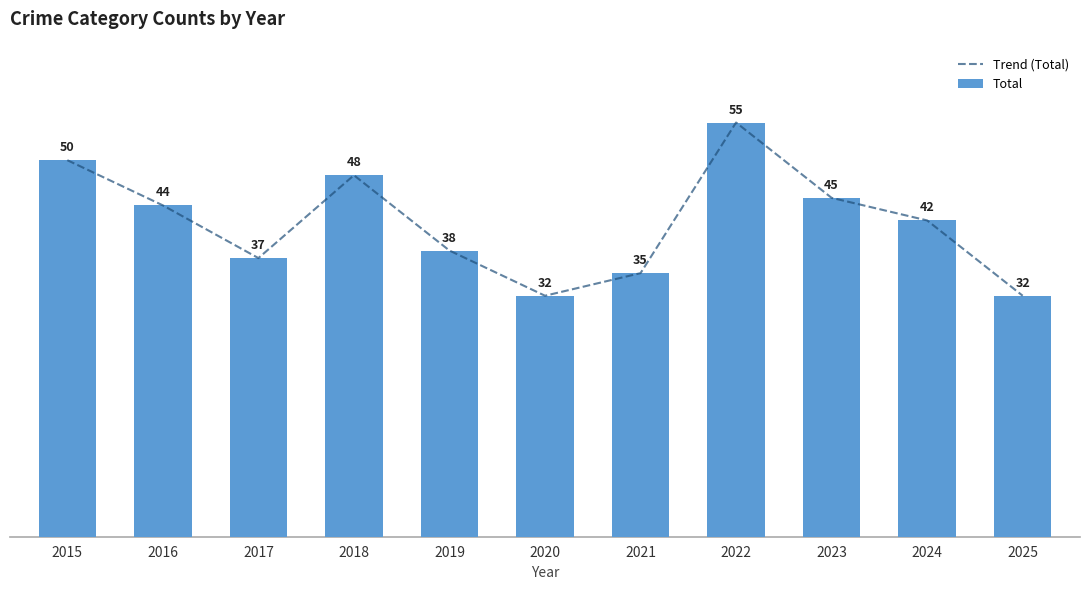

What is the lowest value of the Trend (Total) series?

32